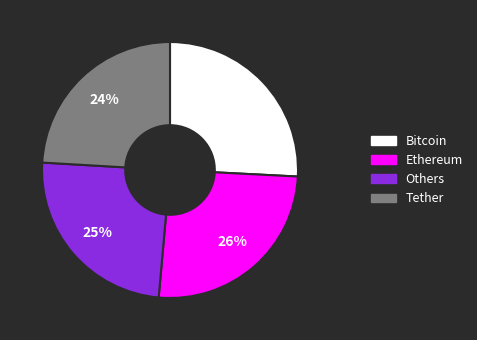

To the nearest percent, what is the average slice percentage?

25%